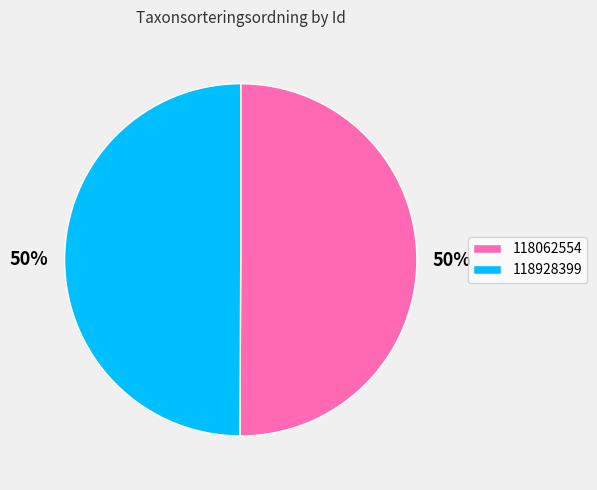

The 118062554 slice represents 50% of the pie. True or false?

True